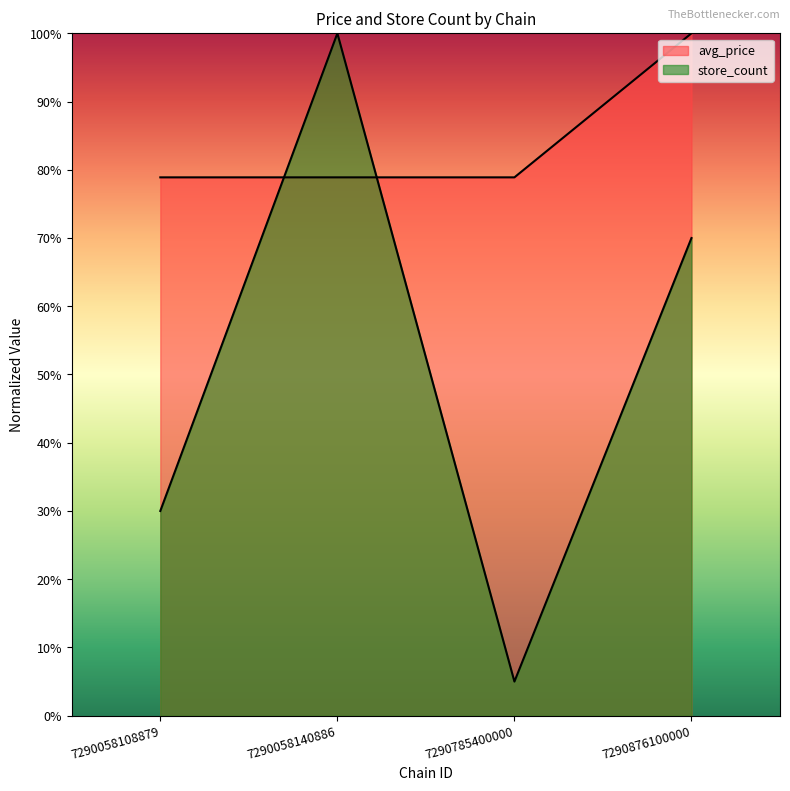

Which series has the largest range (max minus min)?

store_count